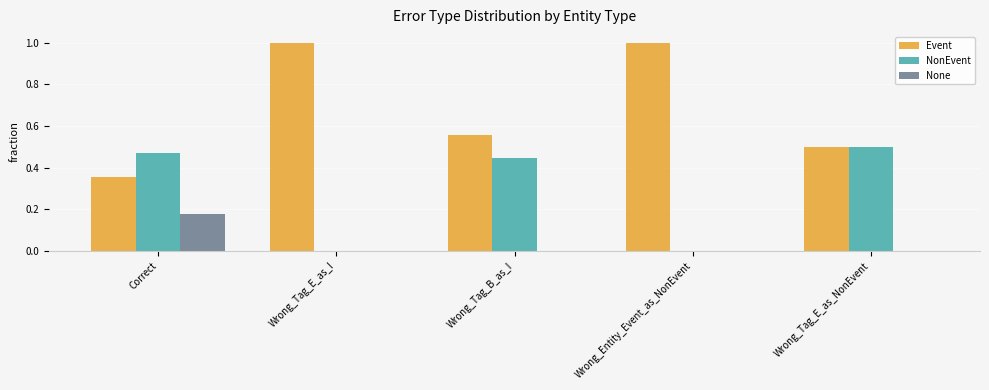

What is the maximum value shown in the chart?

1.0